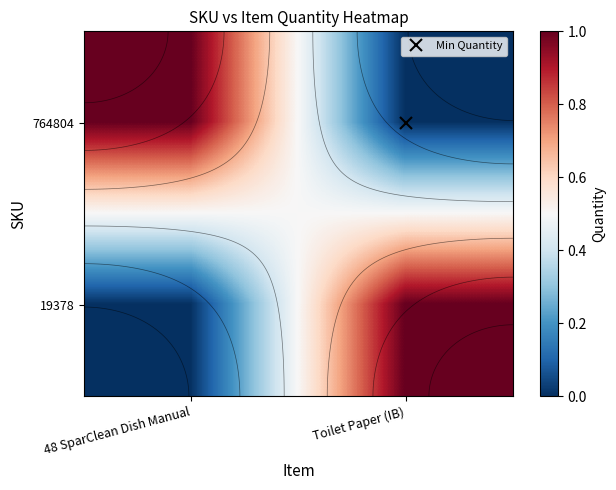

What is the sum of the 19378 values at Toilet Paper (IB) and 48 SparClean Dish Manual?

1